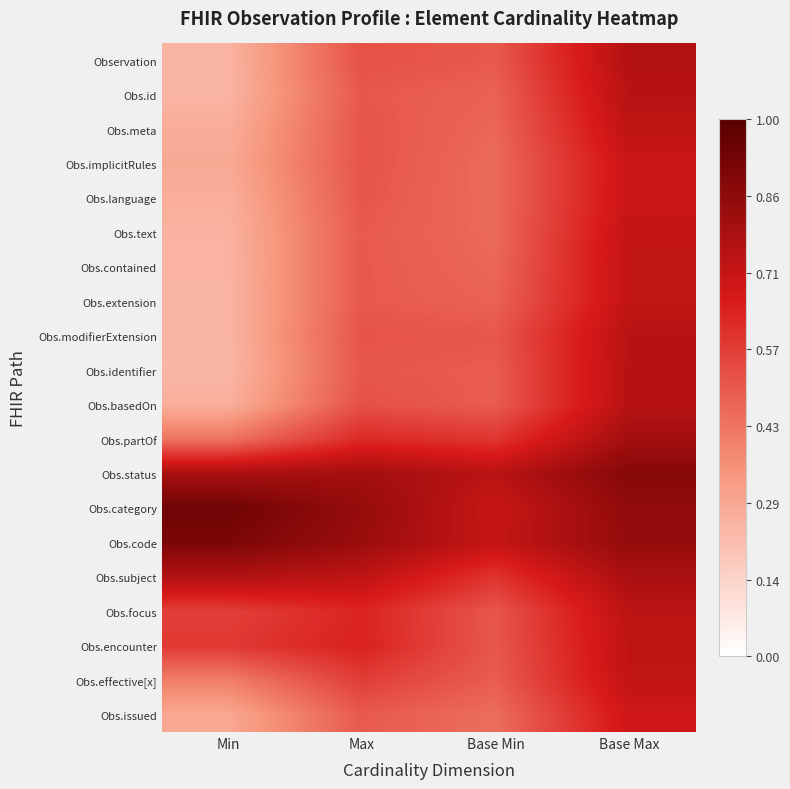

What is the spread (max minus min) of values at Base Max?

0.2